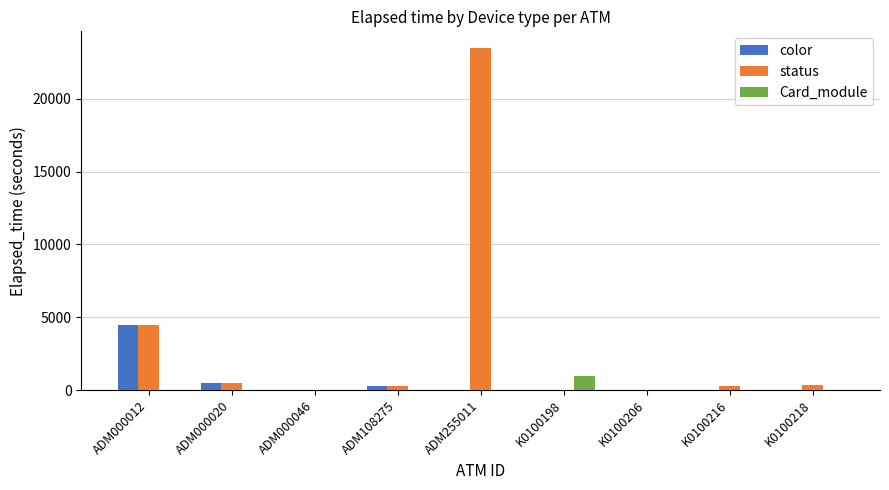

Where is status nearest to the value 11727?

ADM000012